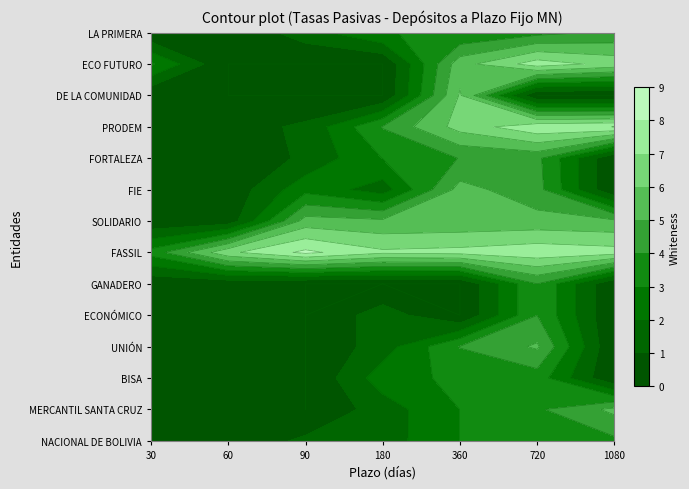

Count the number of data series in this chart.

14